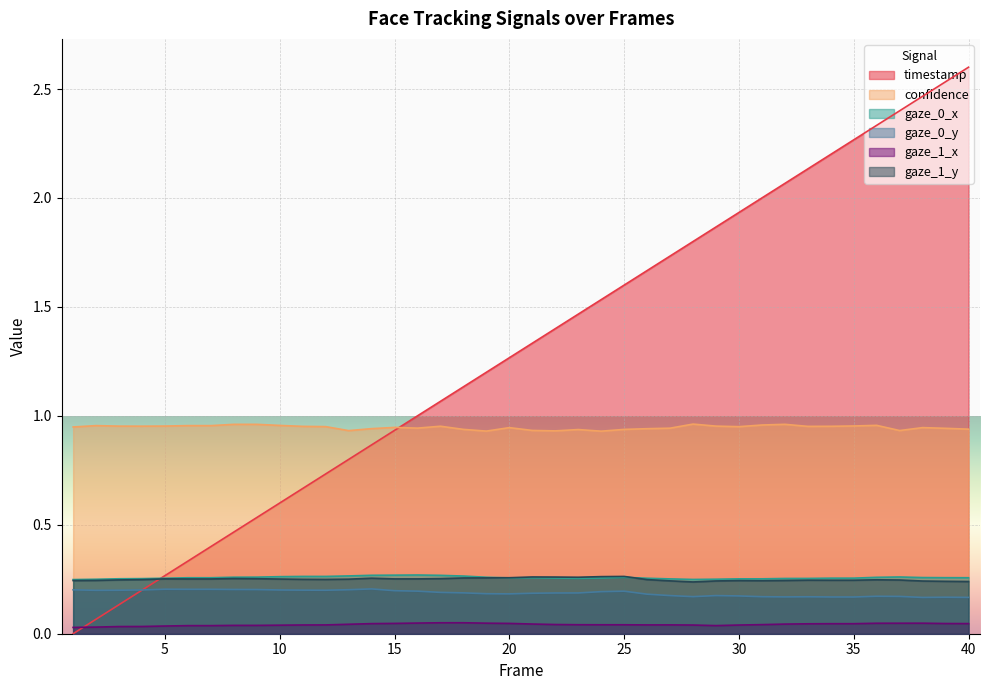

Which category has the highest value across all series?

40